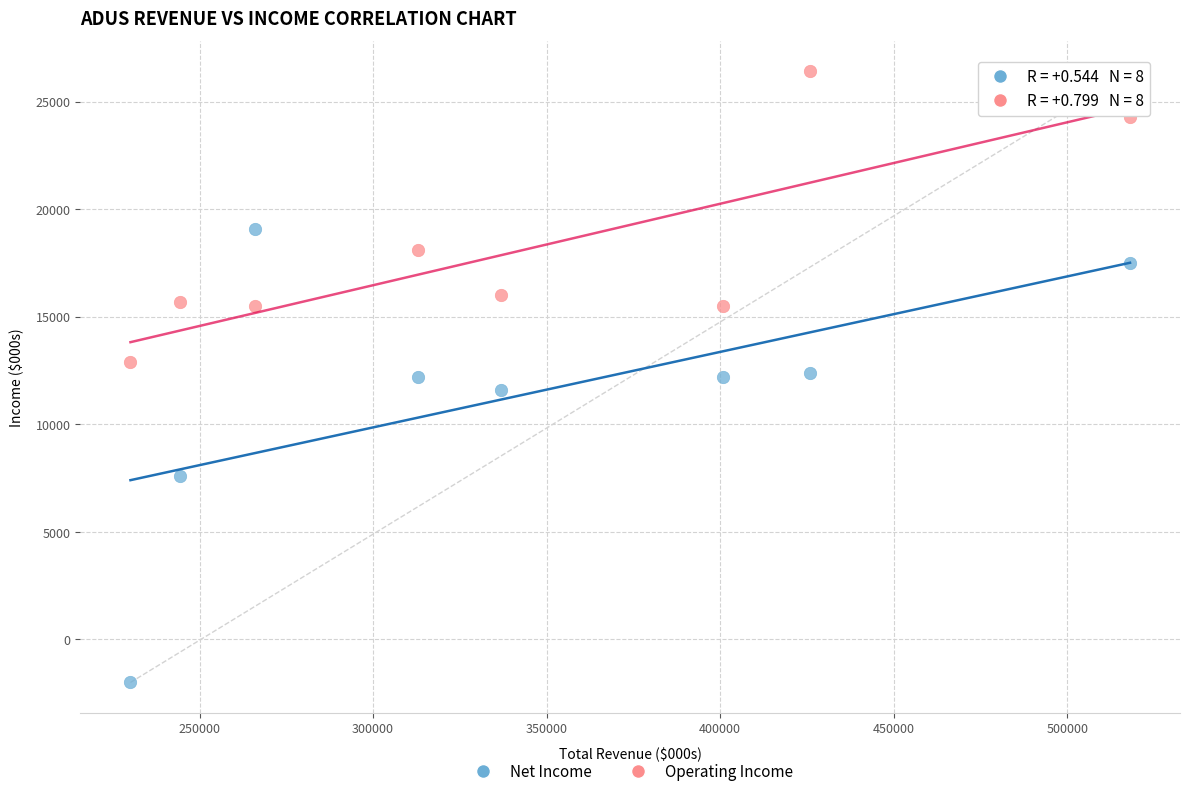

What are all the series names shown in the legend?

Net Income, Operating Income